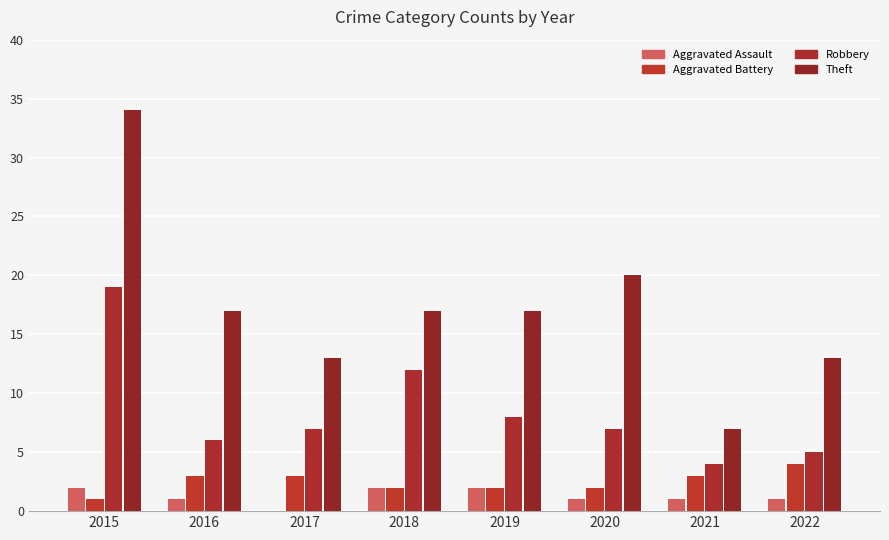

What is the sum of the Theft values at 2016 and 2018?

34